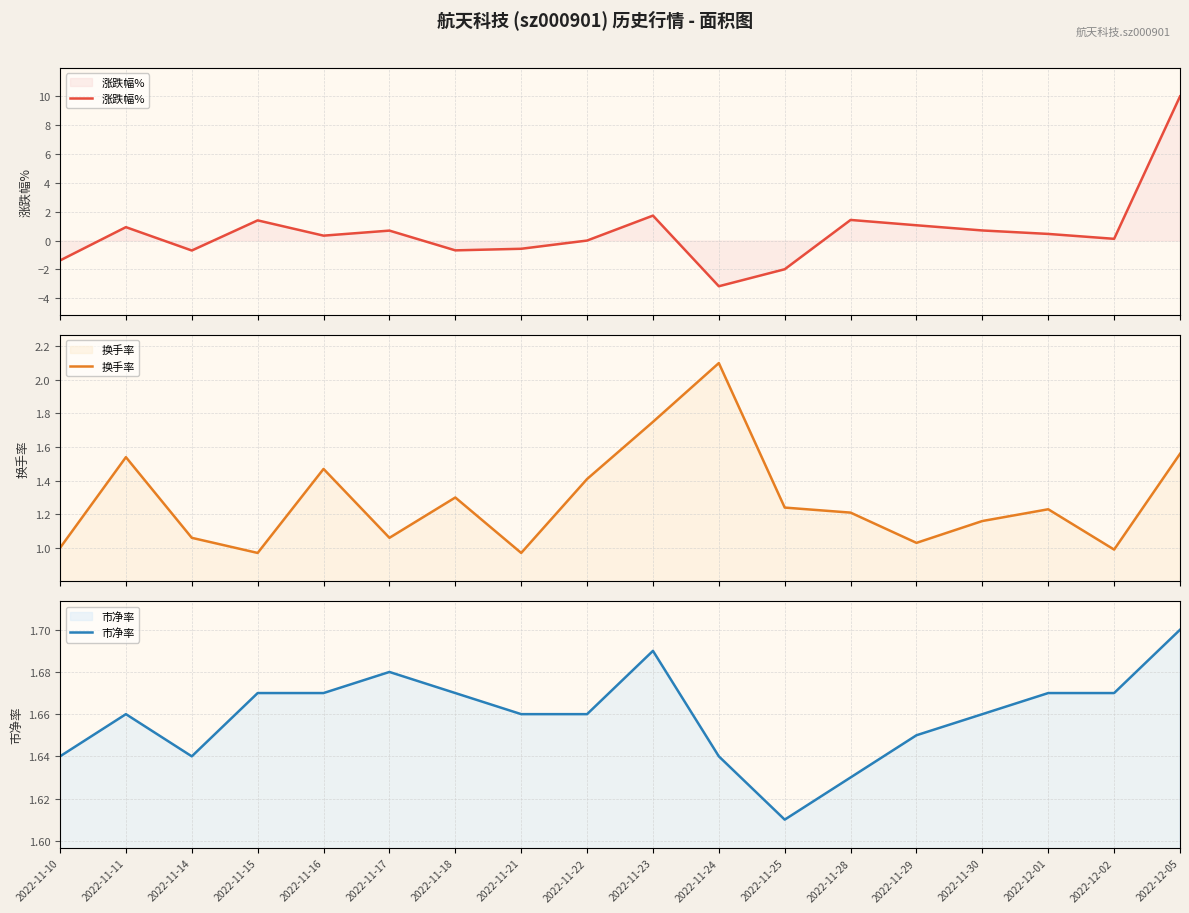

List the series in order of their overall mean, lowest first.

涨跌幅%, 换手率, 市净率